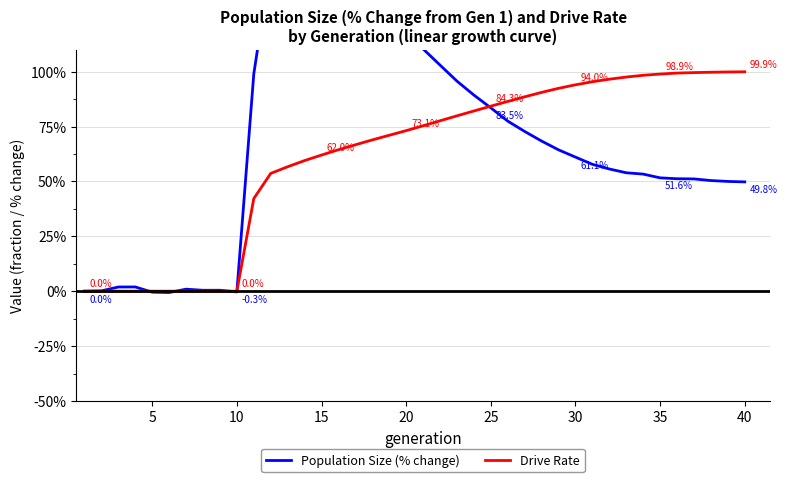

How many lines are shown in the chart?

2